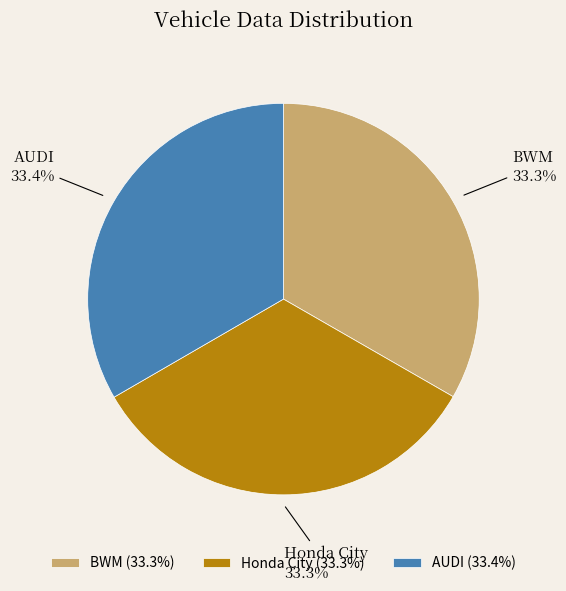

How many slices are in this pie chart?

3